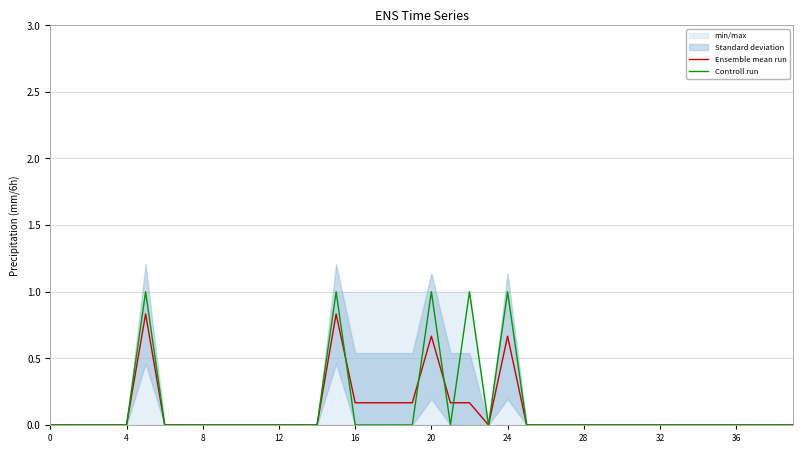

At how many categories does at least one series exceed 0?

10